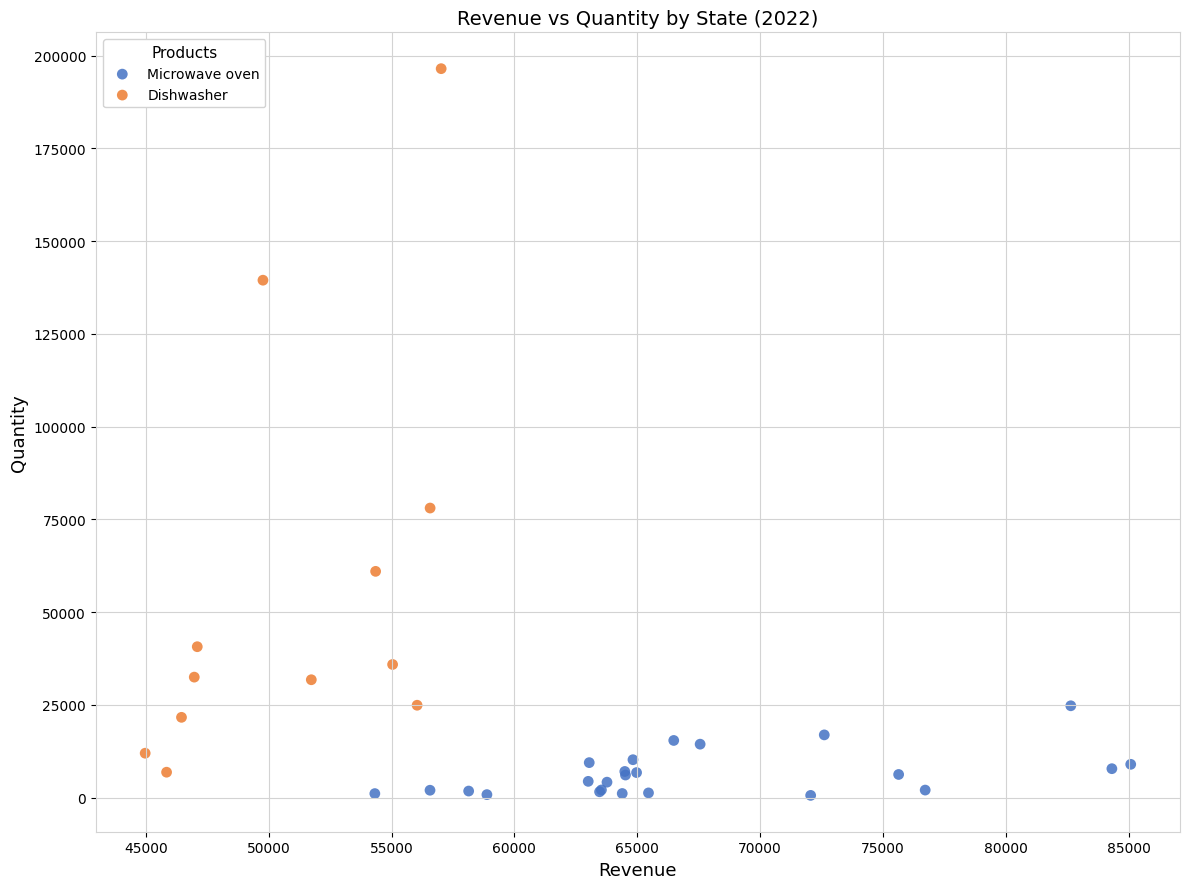

Which series has the widest spread of Y values?

Dishwasher